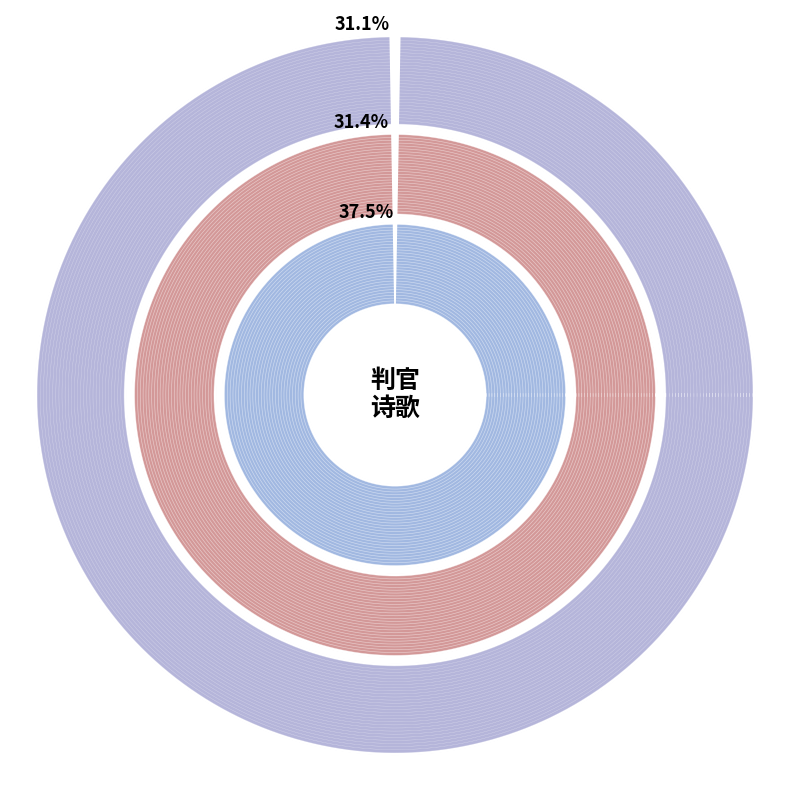

The 送张七判官还京觐省 slice represents 99% of the pie. True or false?

False